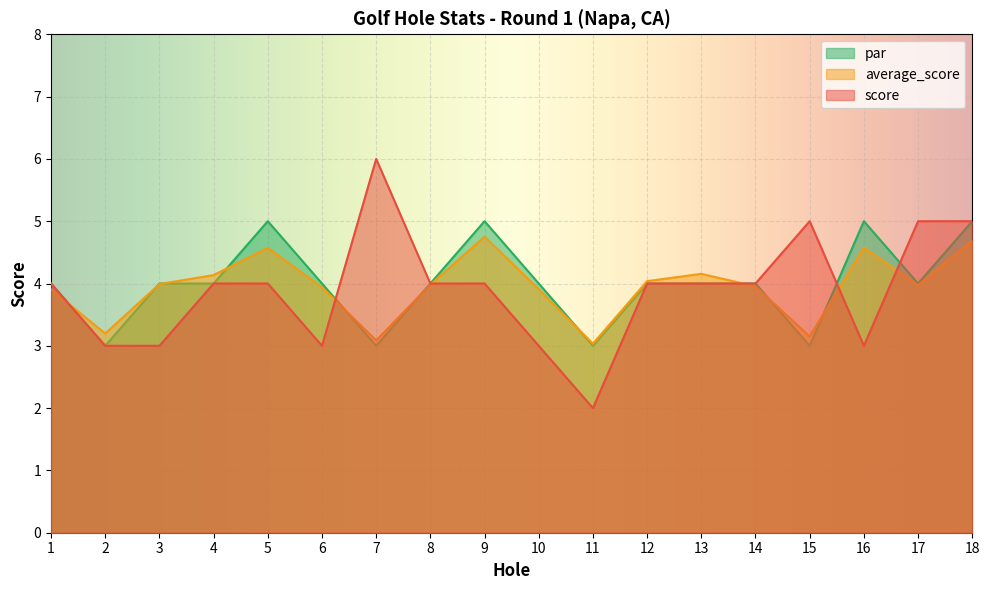

Which category has the highest value in the score series?

7